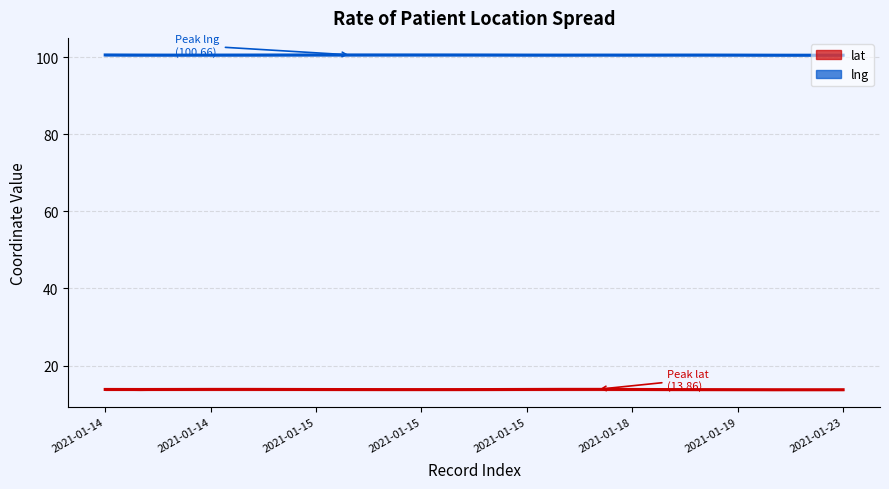

What is the difference between the lng values at 2021-01-15 and 2021-01-23?

0.1